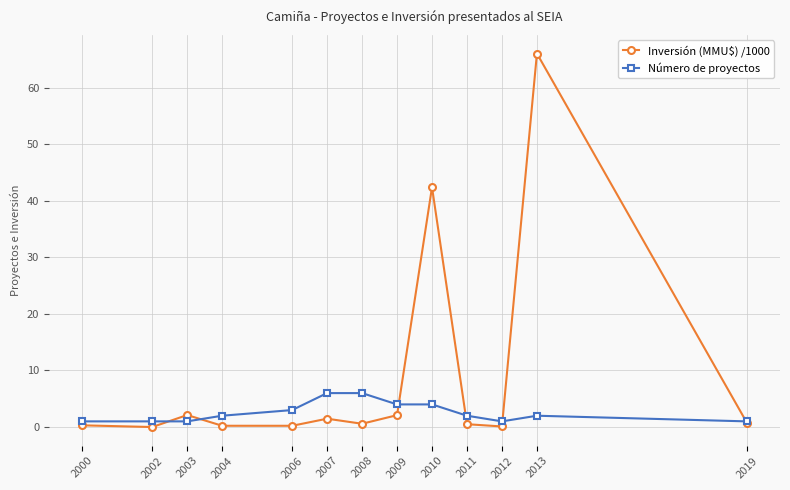

How many lines are shown in the chart?

2